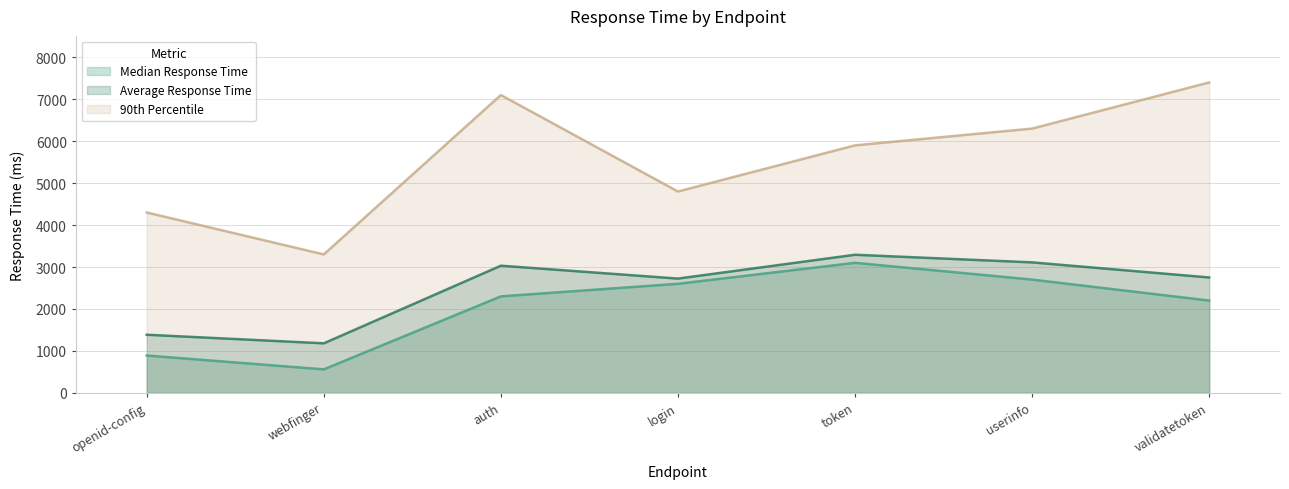

The value of 90th Percentile at userinfo is 9178.0. True or false?

False